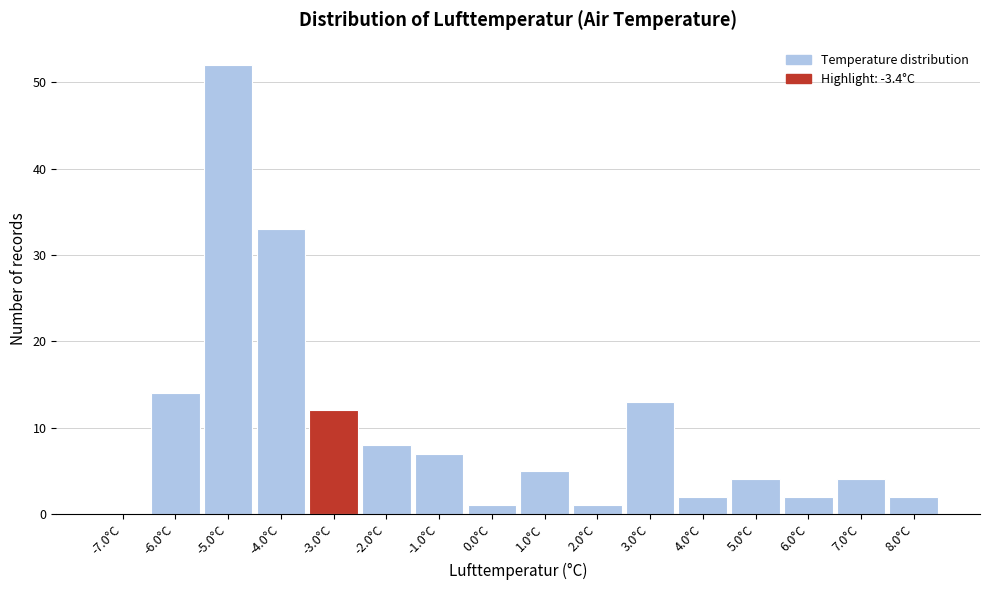

Reading left to right, transcribe this chart: for each bar, give the range it covers on the x-axis and its height. The values are not printed on the chart, so give them approximately, as read against the axis.

-7.5 to -6.5: 0
-6.5 to -5.5: 14
-5.5 to -4.5: 52
-4.5 to -3.5: 33
-3.5 to -2.5: 12
-2.5 to -1.5: 8
-1.5 to -0.5: 7
-0.5 to 0.5: 1
0.5 to 1.5: 5
1.5 to 2.5: 1
2.5 to 3.5: 13
3.5 to 4.5: 2
4.5 to 5.5: 4
5.5 to 6.5: 2
6.5 to 7.5: 4
7.5 to 8.5: 2